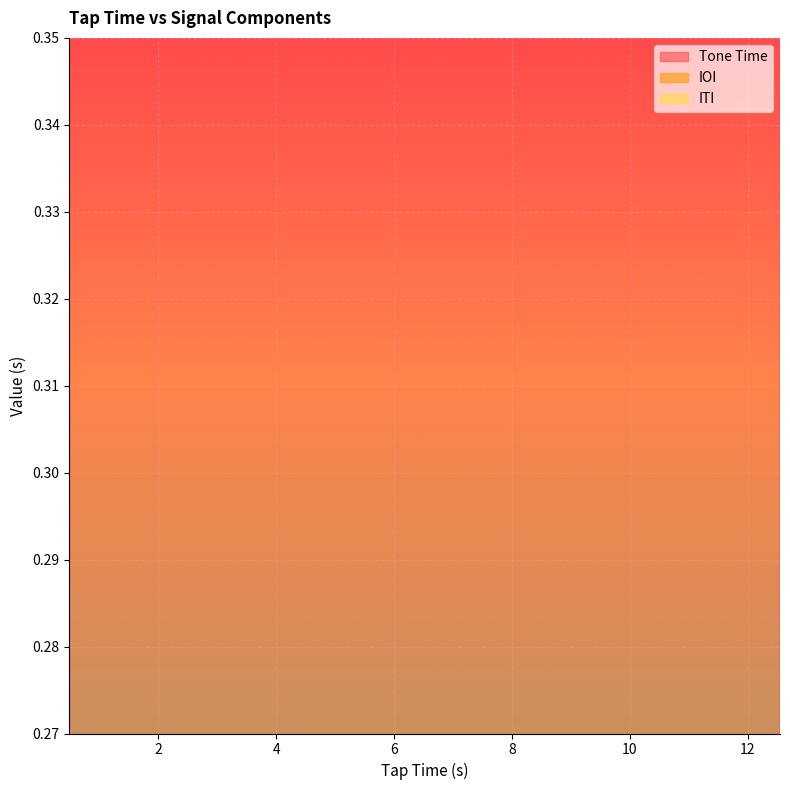

Is the value of IOI at 23 greater than the value of Tone Time at 5?

No